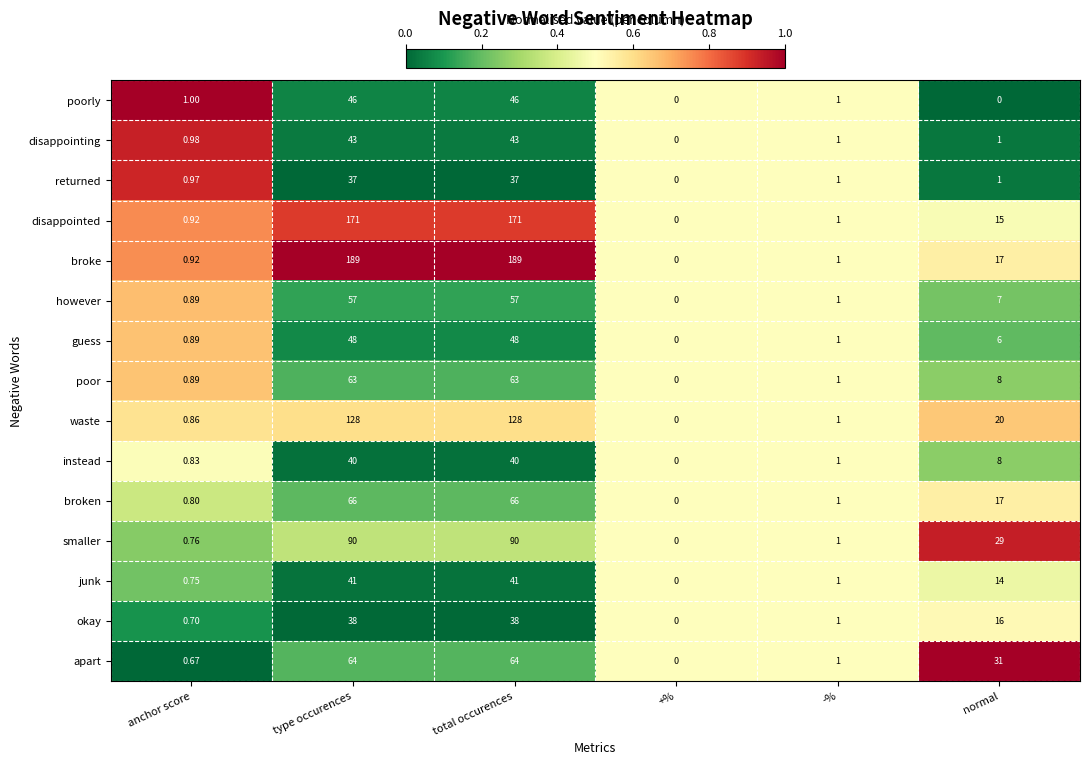

Rank the series at type occurences from lowest to highest value.

returned, okay, instead, junk, disappointing, poorly, guess, however, poor, apart, broken, smaller, waste, disappointed, broke